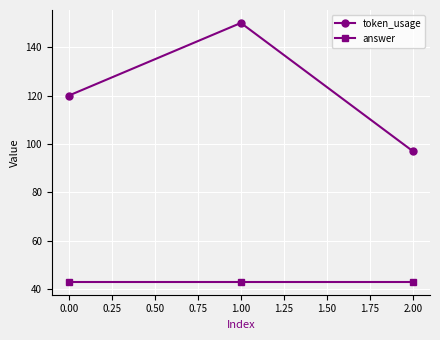

Count the token_usage values in the range 97 to 150.

3